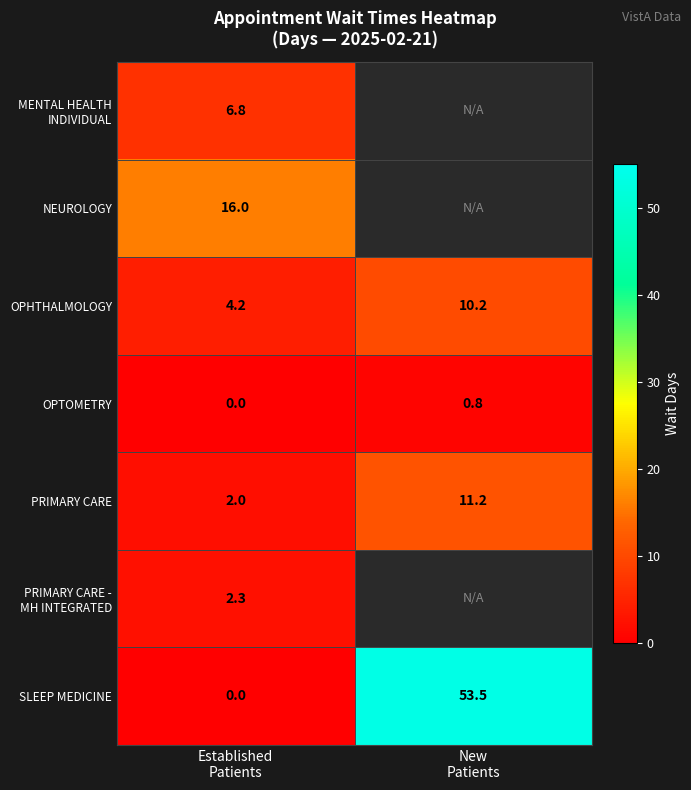

Between New
Patients and Established
Patients, which is larger?

Established
Patients